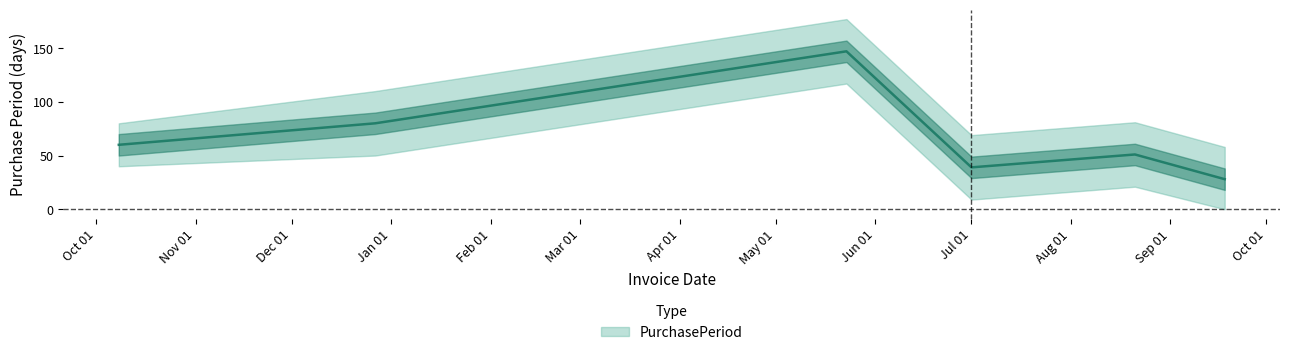

True or false: the data shows 28 at 2017-09-18.

True